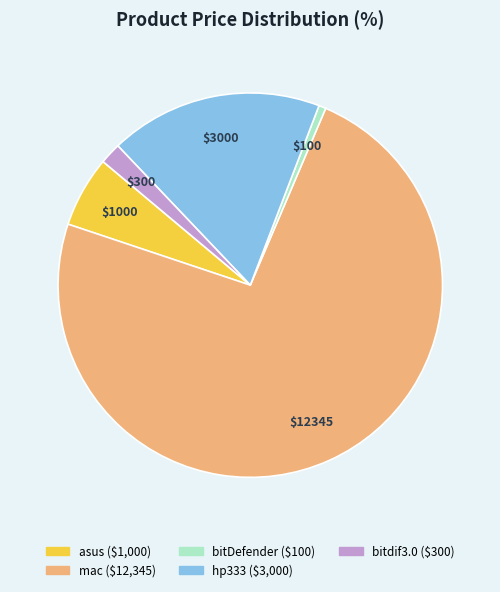

How many slices are in this pie chart?

5